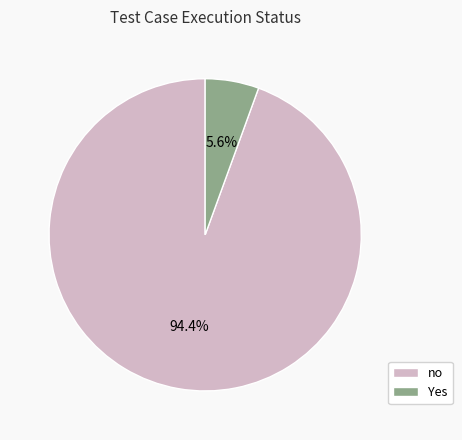

Between Yes and no, which is larger?

no